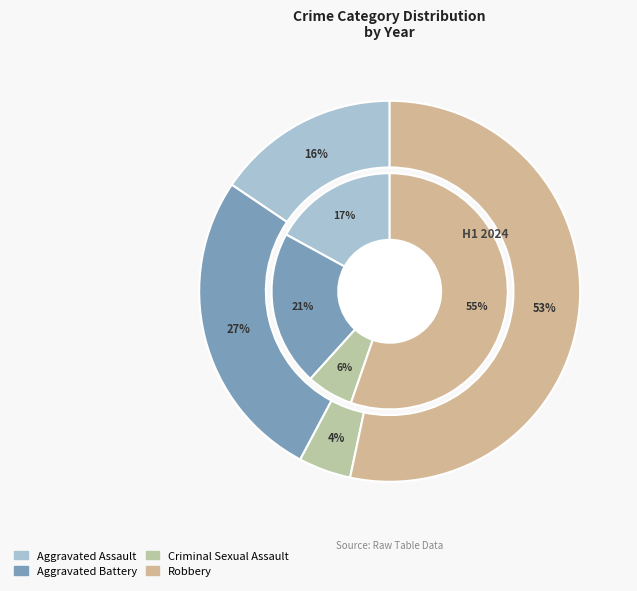

How many slices are in this pie chart?

4